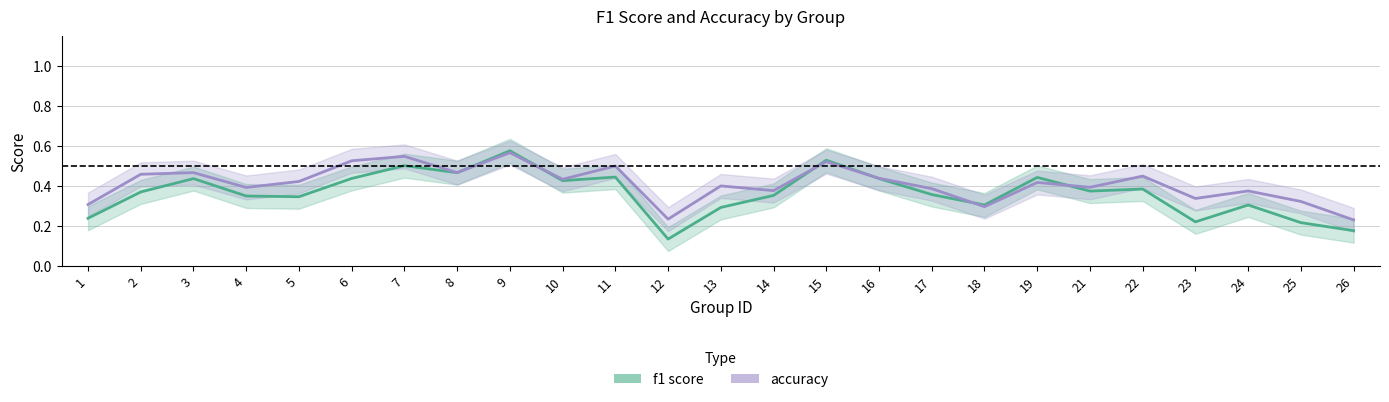

True or false: f1 and accuracy cross at least once.

True